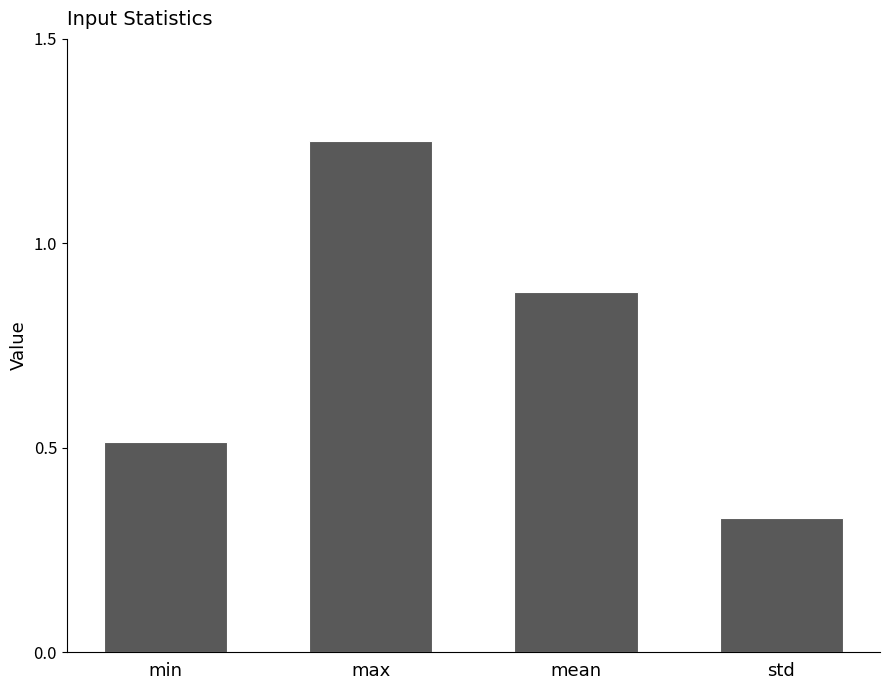

Which has a higher value, max or min?

max